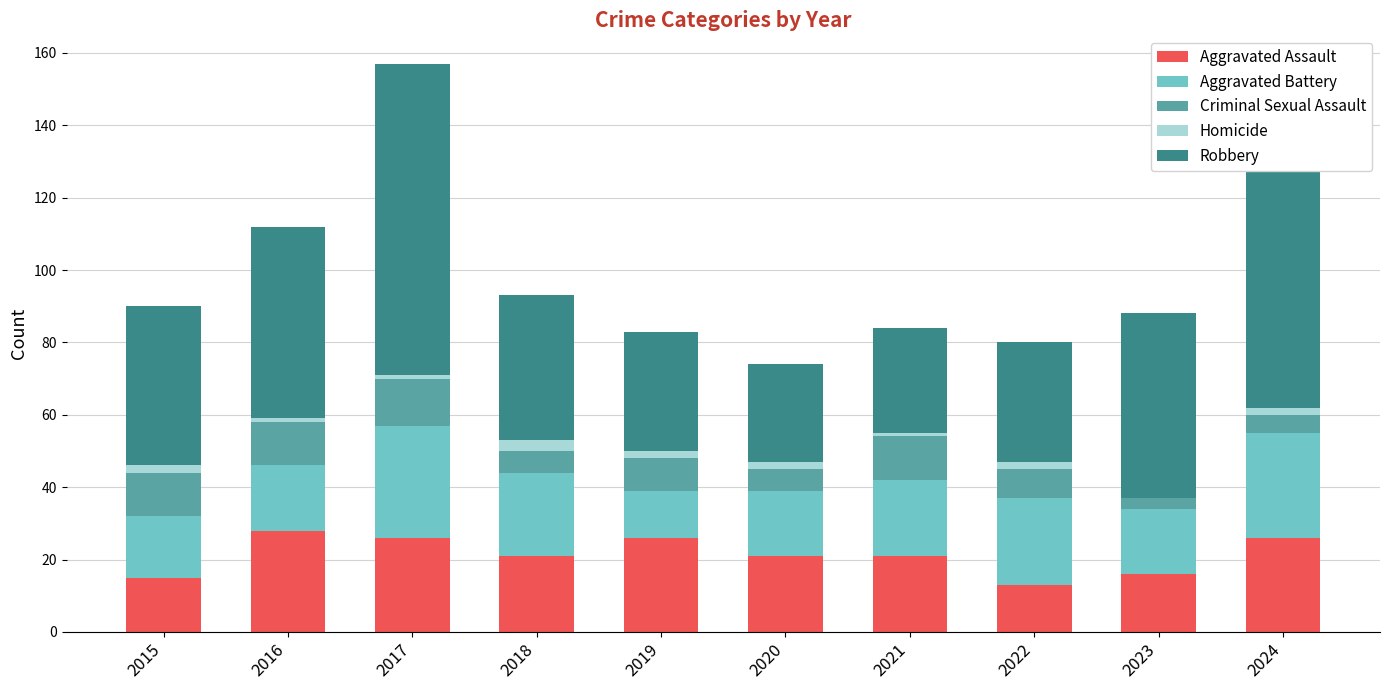

Does the chart contain stacked bars?

Yes